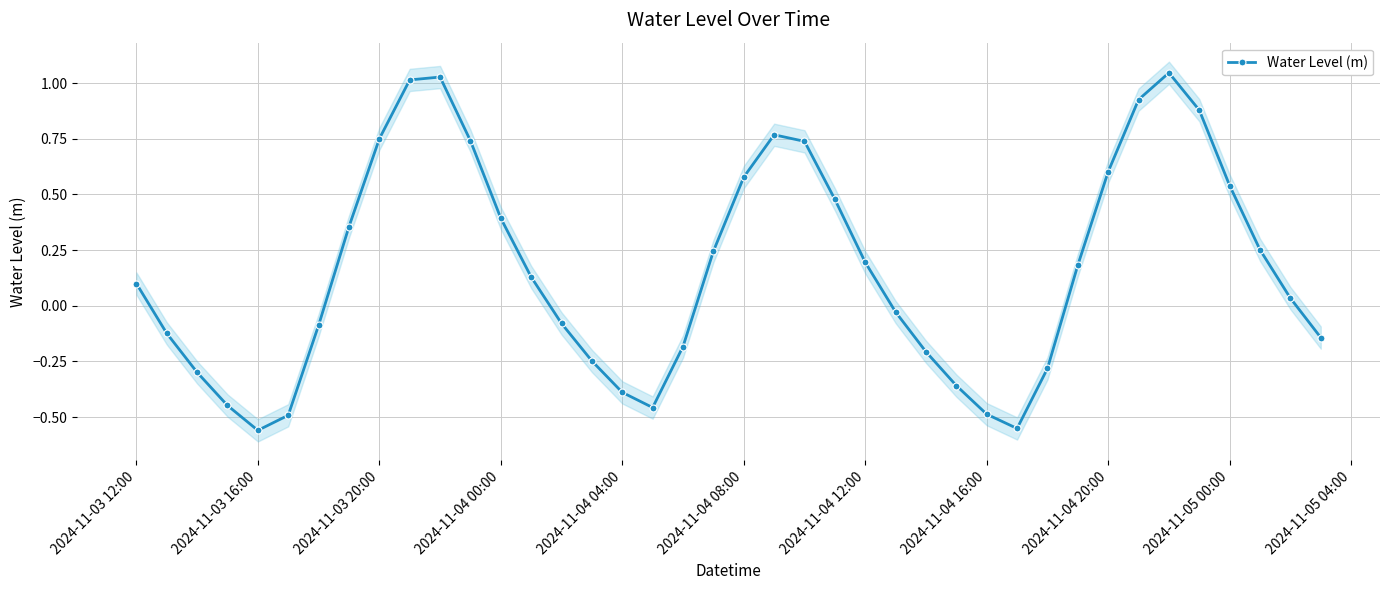

At which label does Water Level (m) first exceed 0?

2024-11-03 12:00